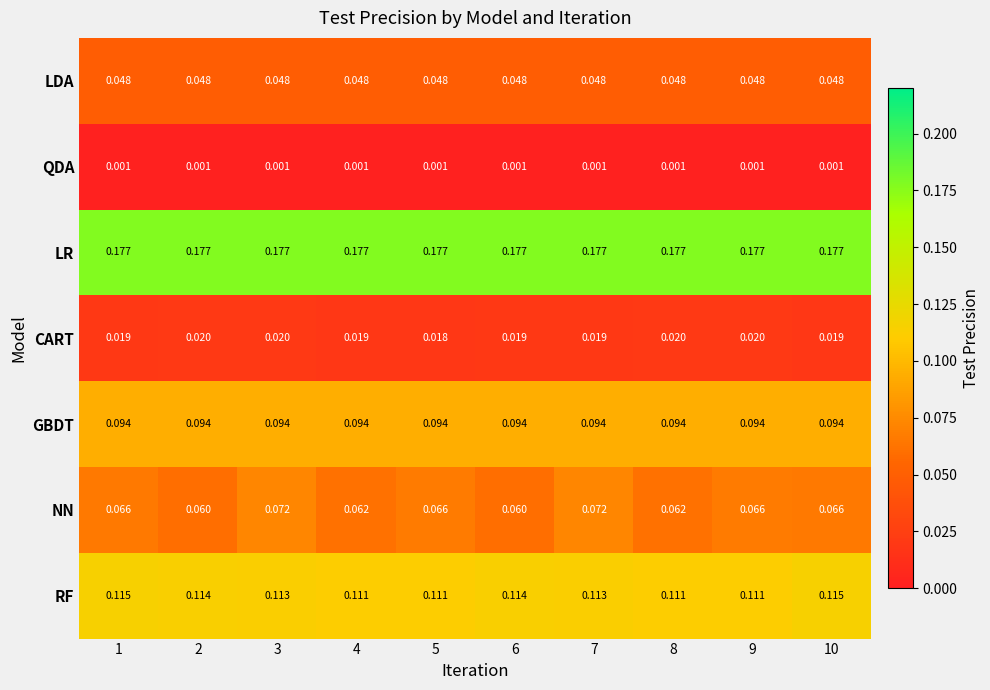

Rank the series at 4 from highest to lowest value.

LR, RF, GBDT, NN, LDA, CART, QDA